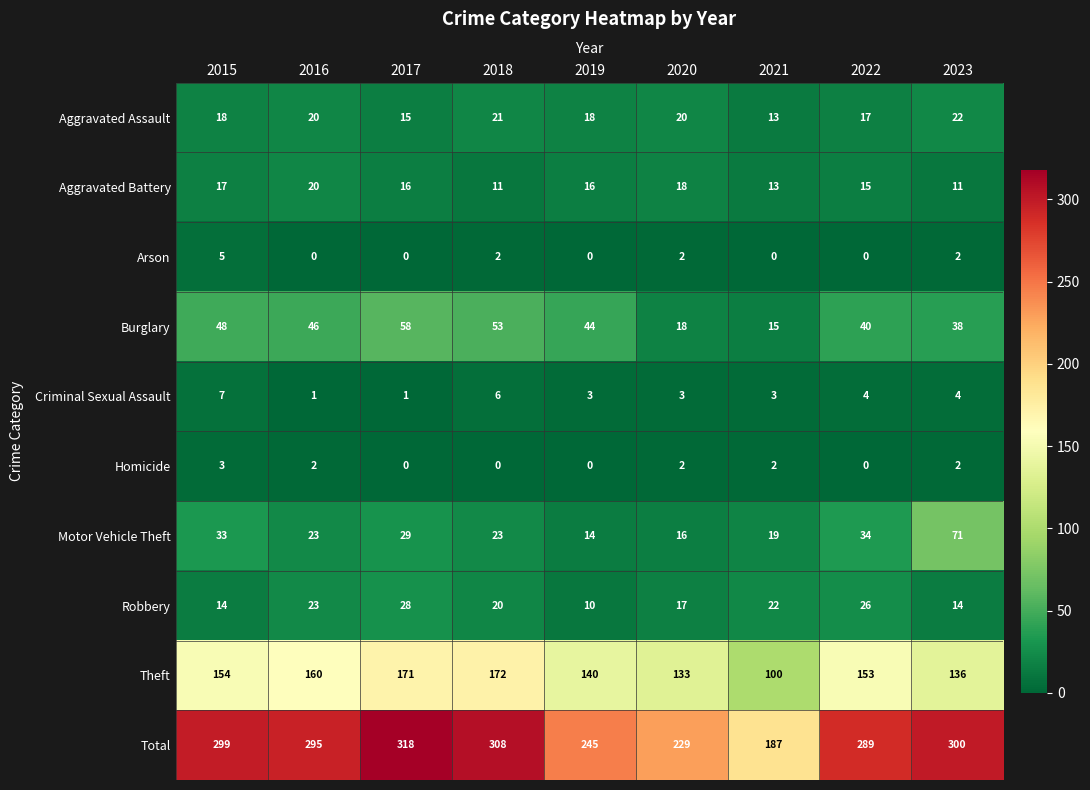

How many distinct data groups are displayed?

10